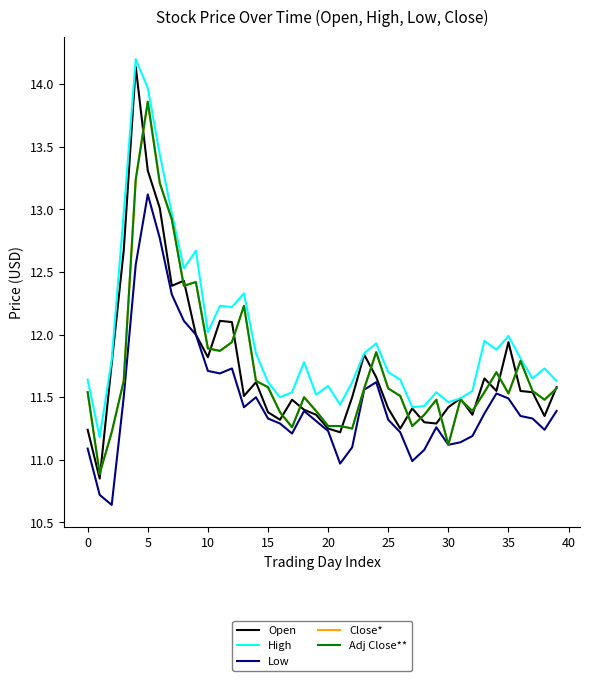

Does the chart display data point markers on the line(s)?

No